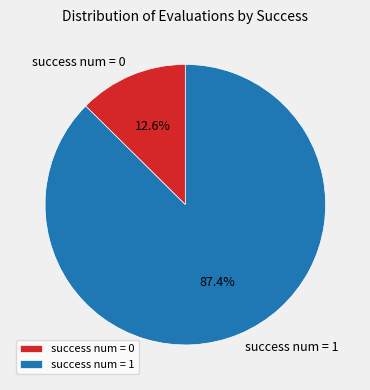

Do success num = 0 and success num = 1 together represent more than half of the pie?

Yes